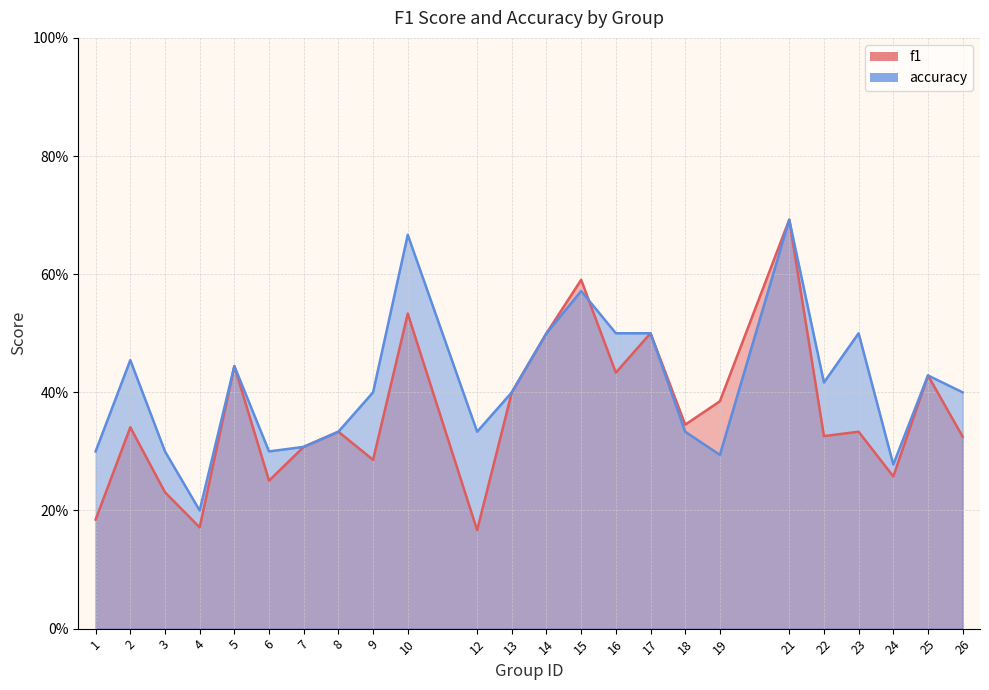

What is the value of the f1 point at the 10th from the left?

0.5